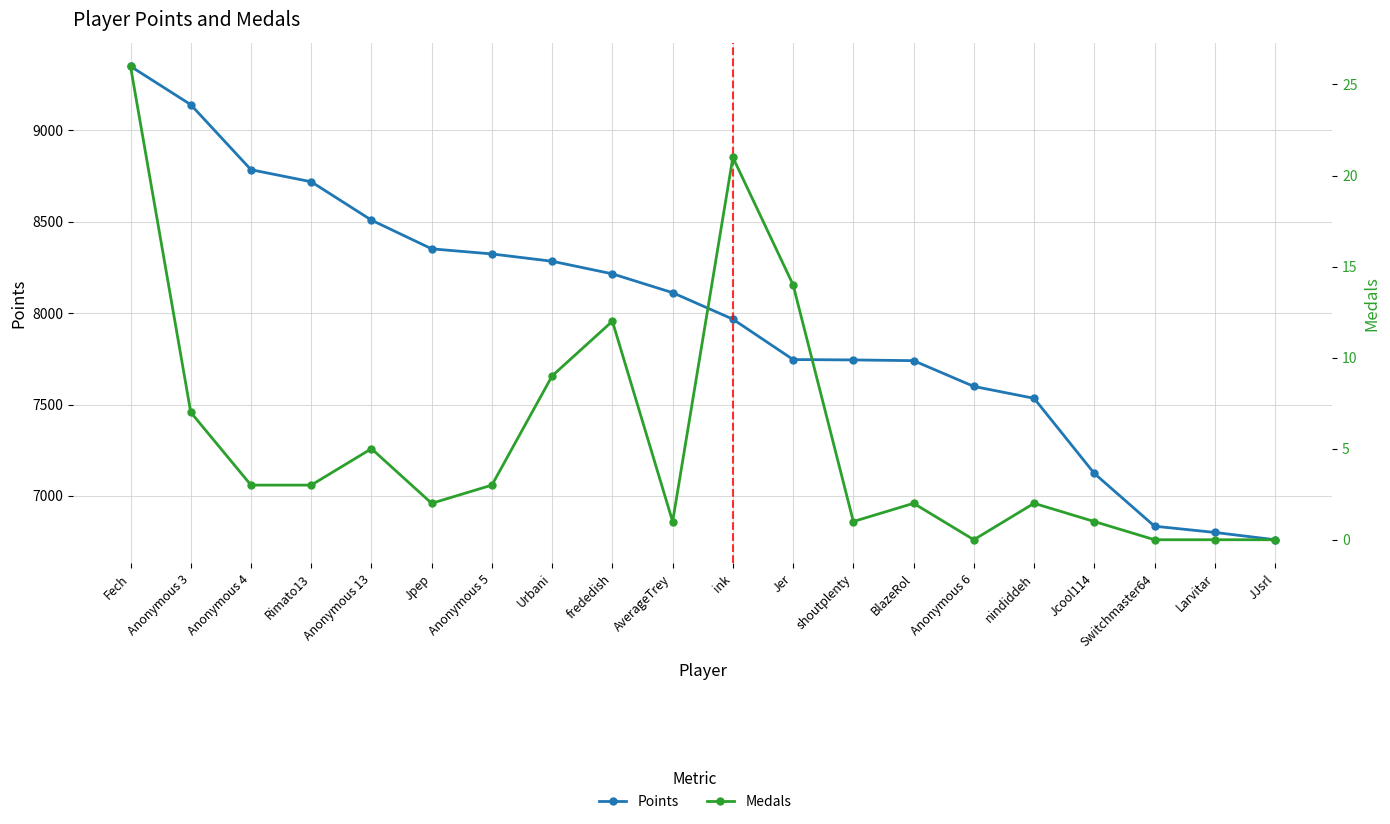

What is the label of the 9th point from the left?

frededish